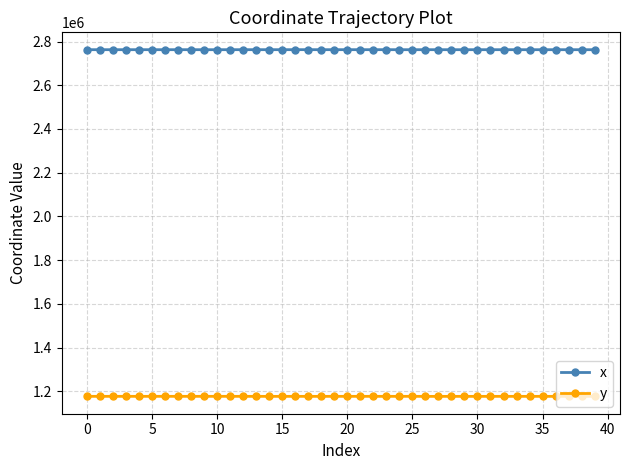

At how many categories does at least one series exceed 2279804?

40